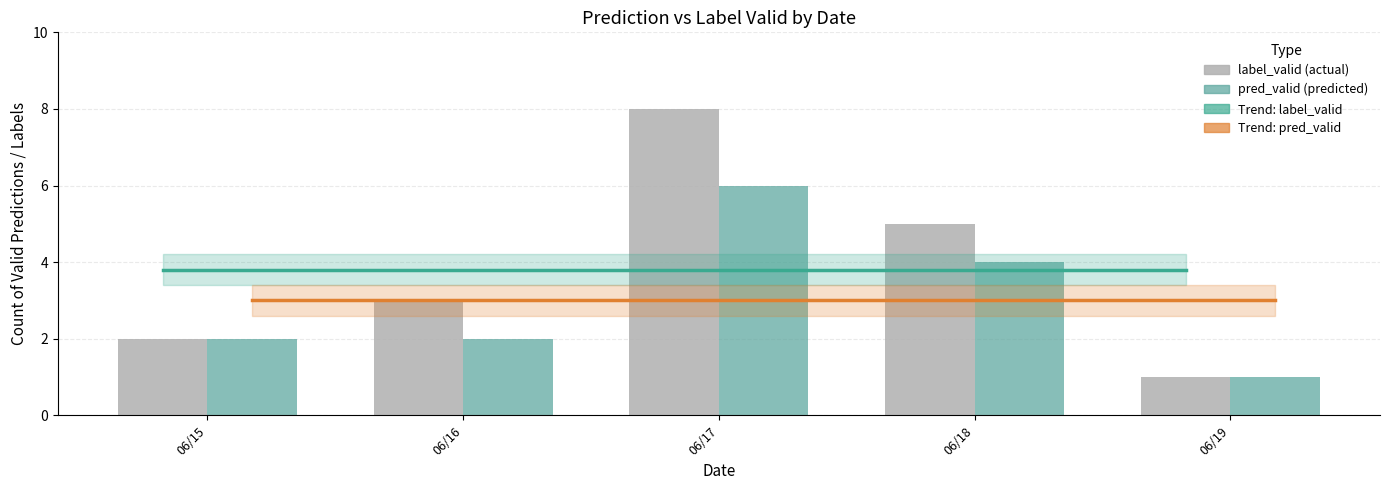

What is the sum of all Trend: label_valid values?

19.0